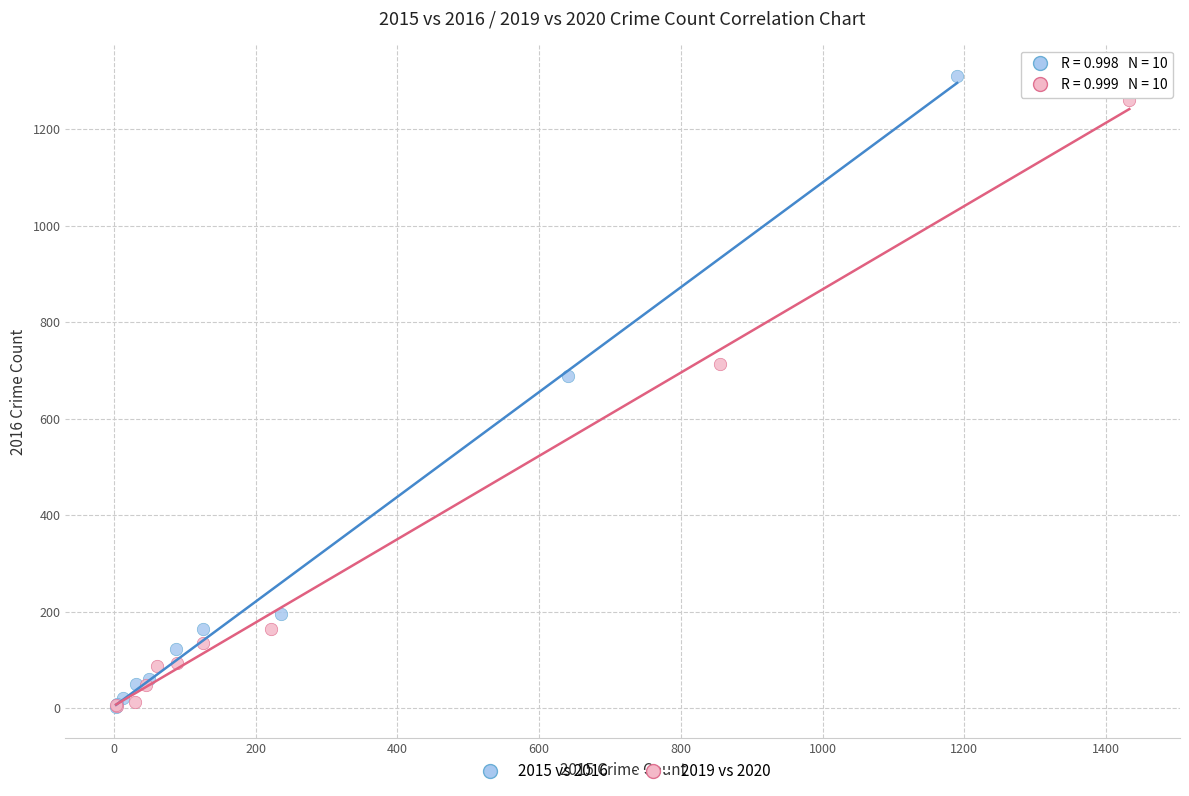

What are all the series names shown in the legend?

2015 vs 2016, 2019 vs 2020